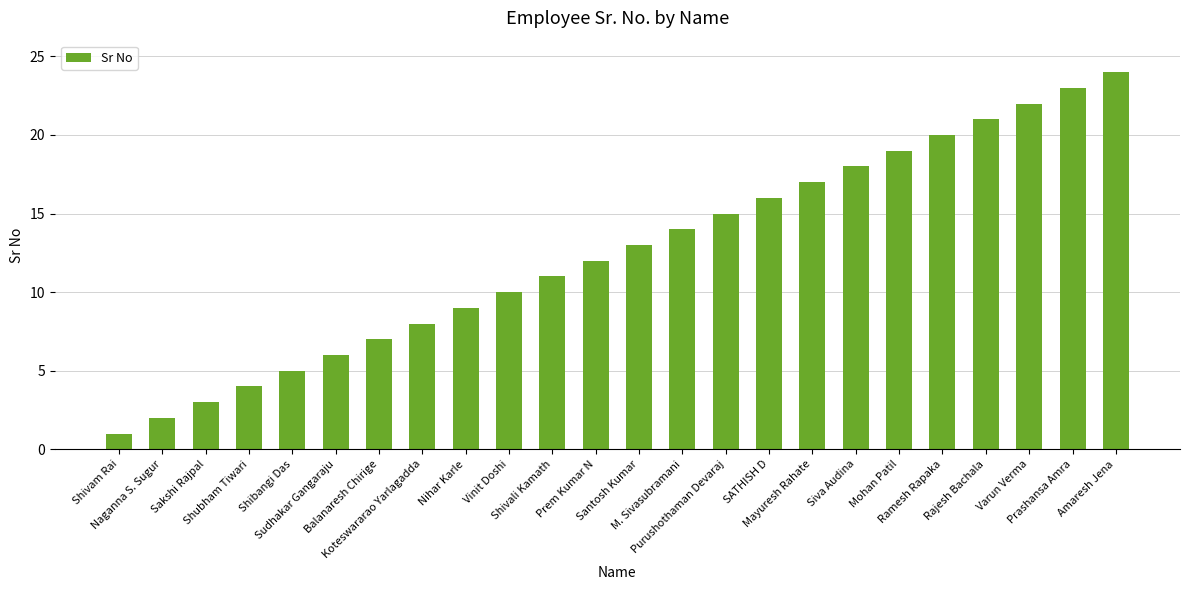

What is the difference between the maximum and minimum values?

23